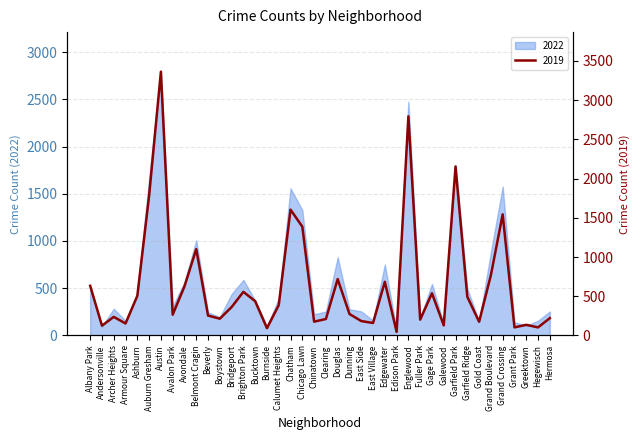

What is the approximate value at Douglas?

719